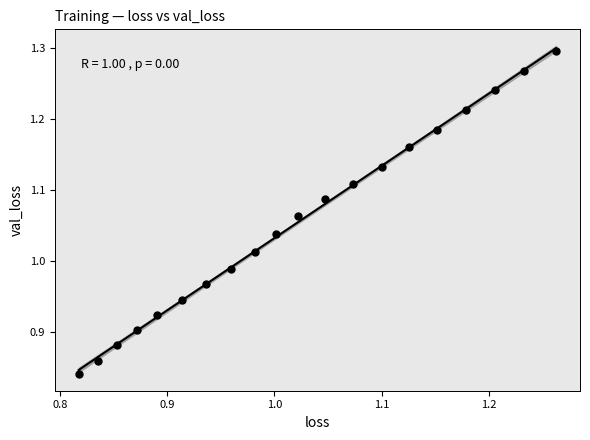

What is the range of X values (max minus min)?

0.4